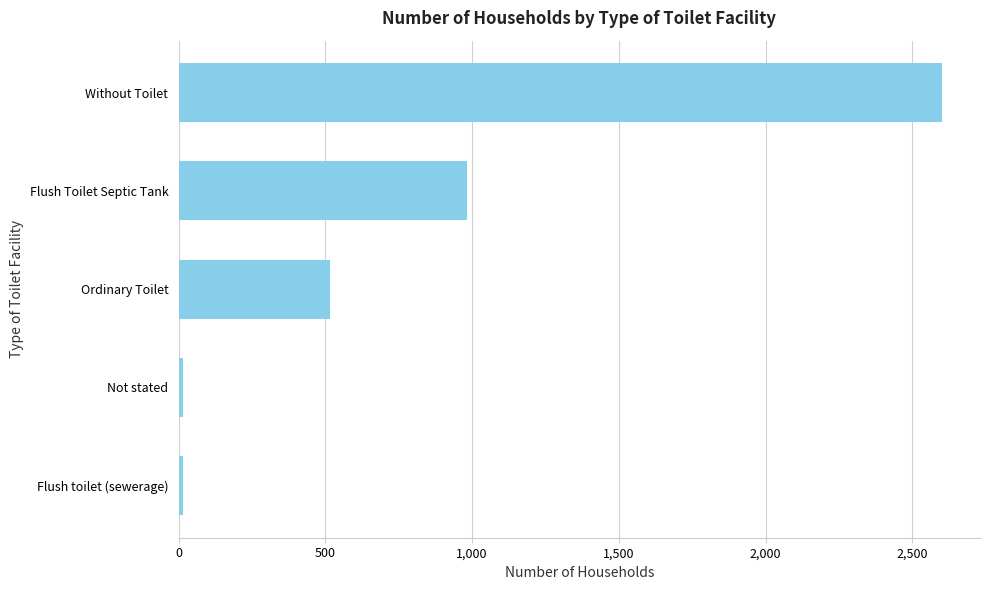

Does the chart contain stacked bars?

No